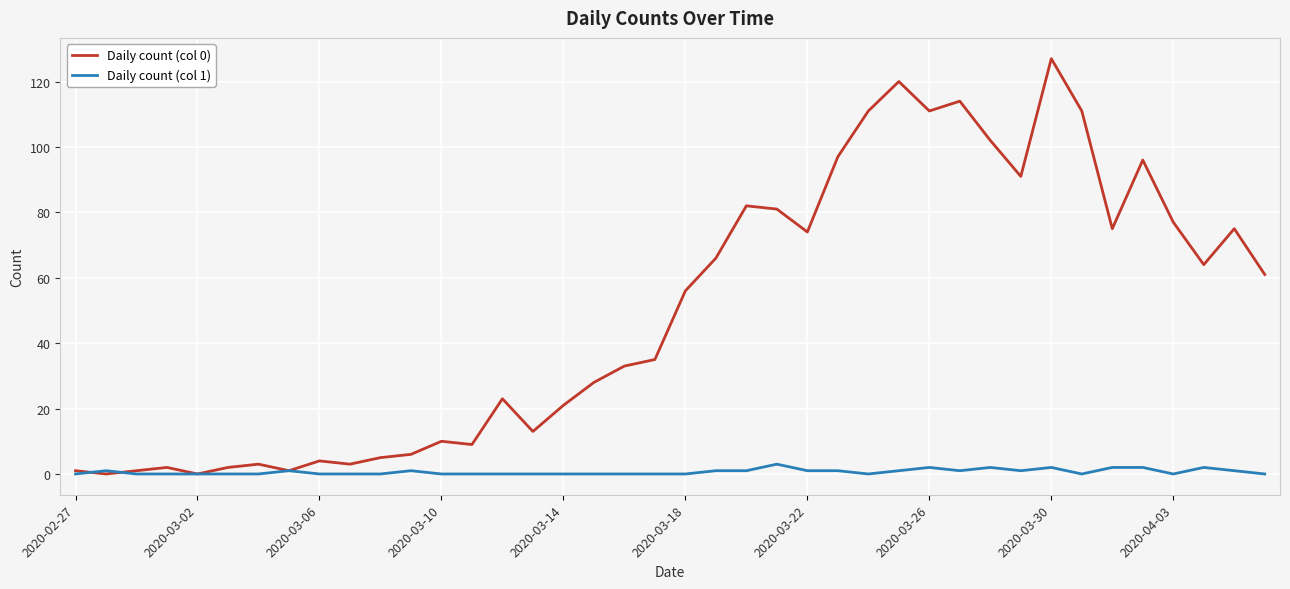

List the series in order of their overall mean, highest first.

Daily count (col 0), Daily count (col 1)